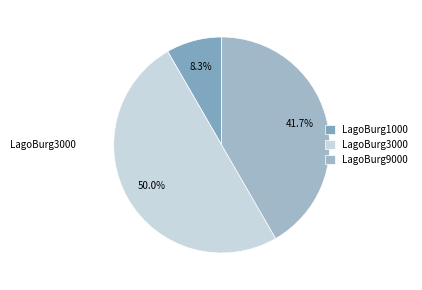

Which category has the smallest portion of the pie?

LagoBurg1000